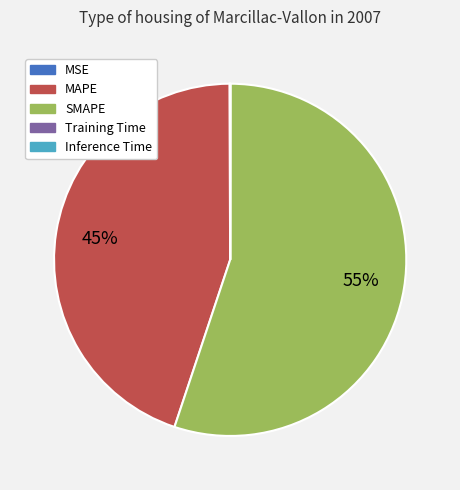

To the nearest percent, what is the difference between the largest and smallest slice percentages?

55%